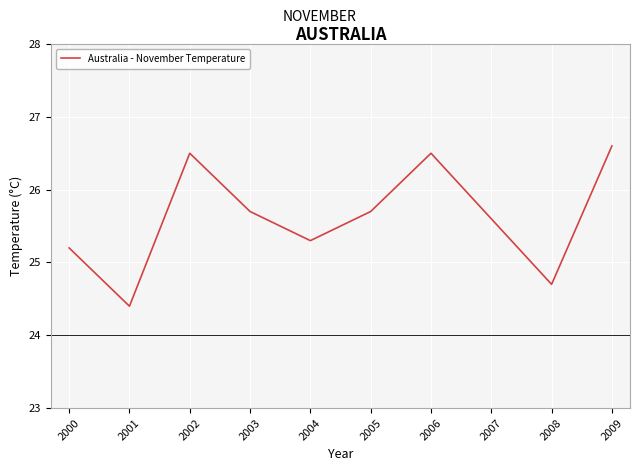

What is the difference between the maximum and minimum values?

2.2